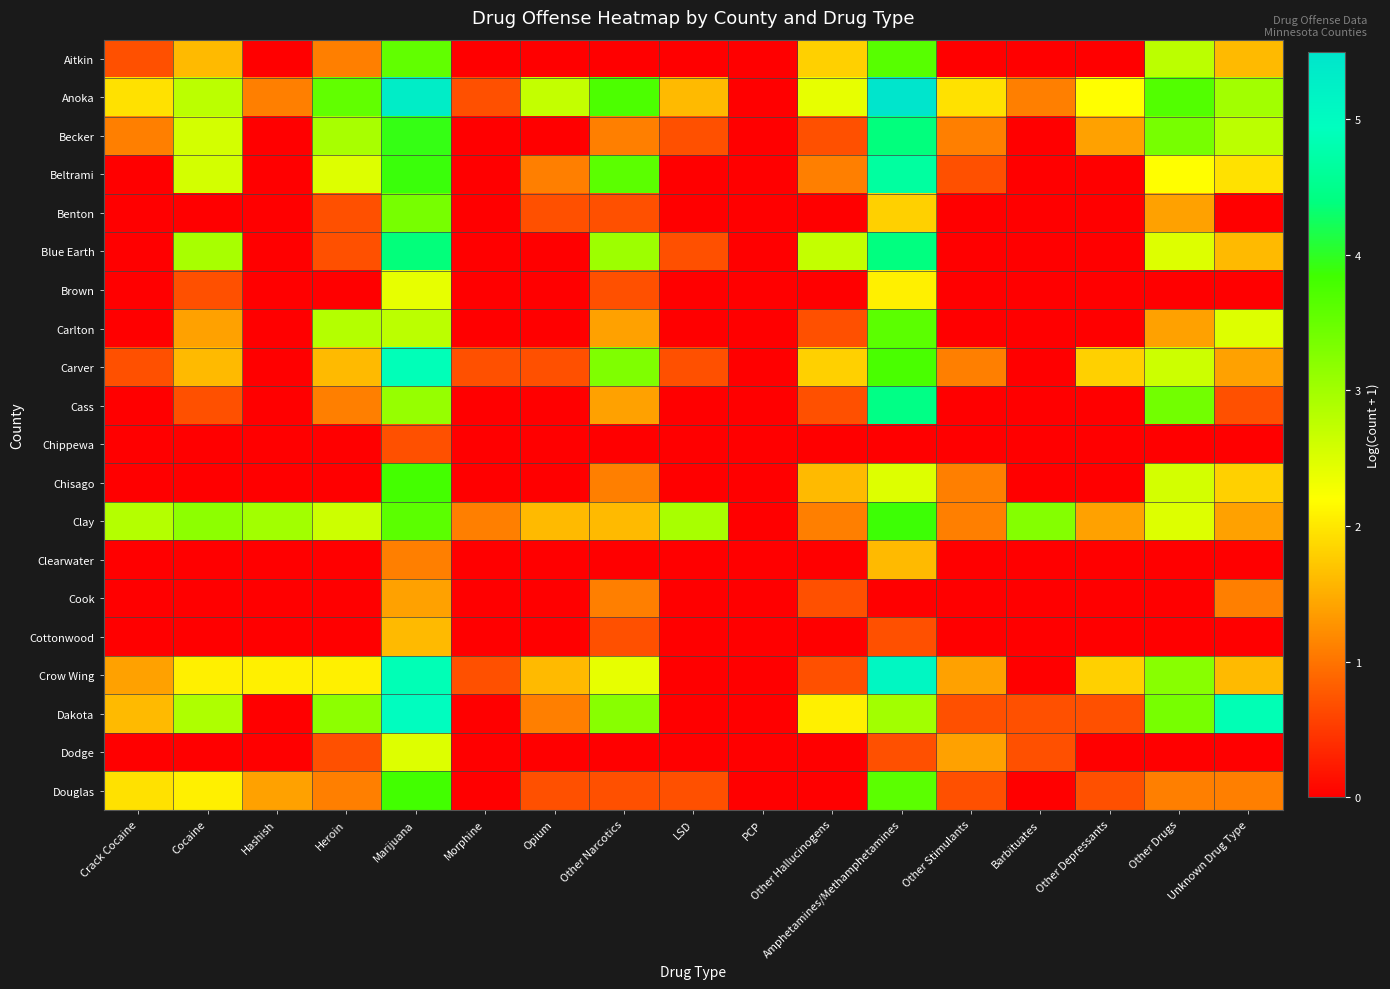

Which series has the largest total across all categories?

Anoka